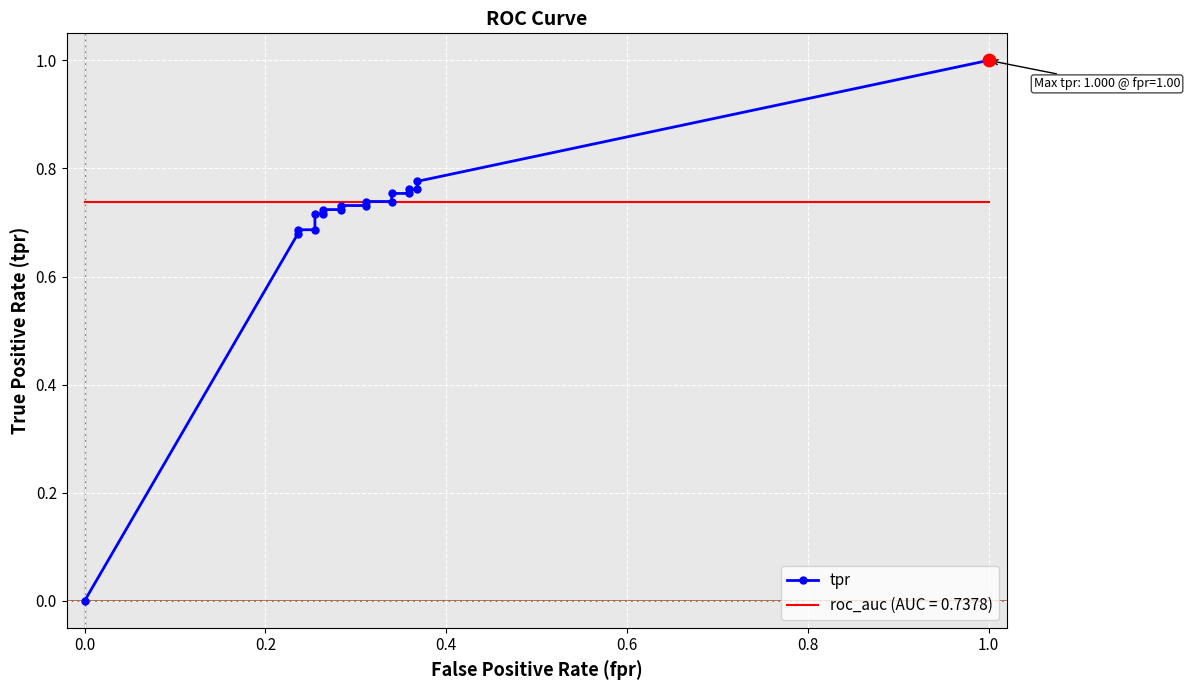

Between 0.0 and 1.0, which is larger?

1.0